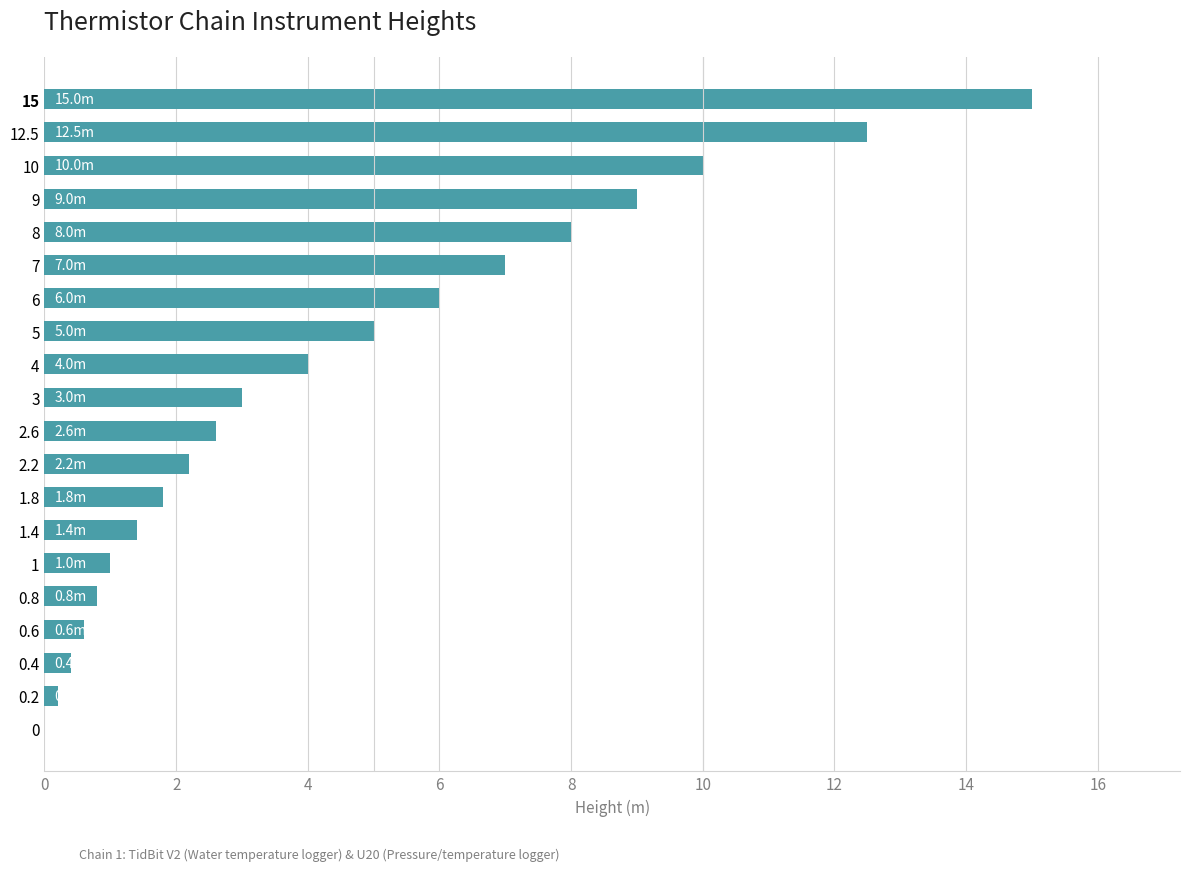

Is it true that the value at 6 is 6.0?

True